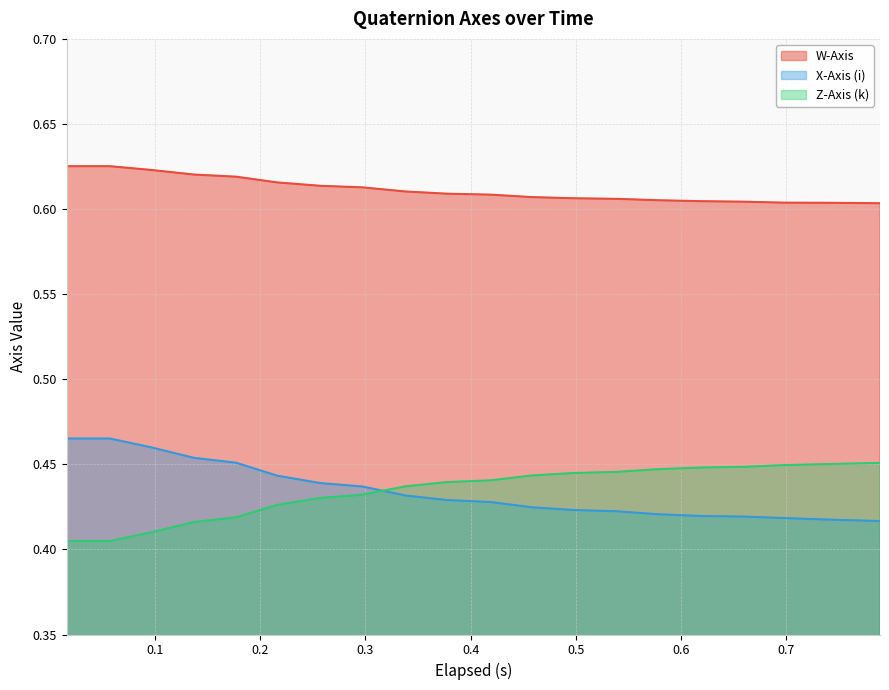

What are all the series names shown in the legend?

W-Axis, X-Axis (i), Z-Axis (k)